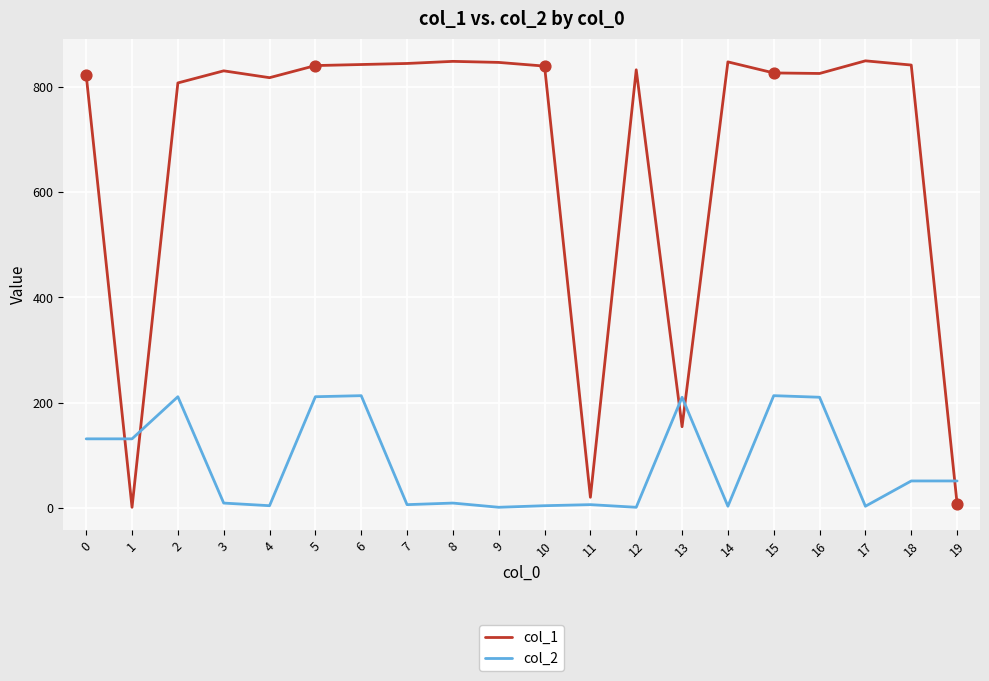

Rank the series at 0 from highest to lowest value.

col_1, col_2